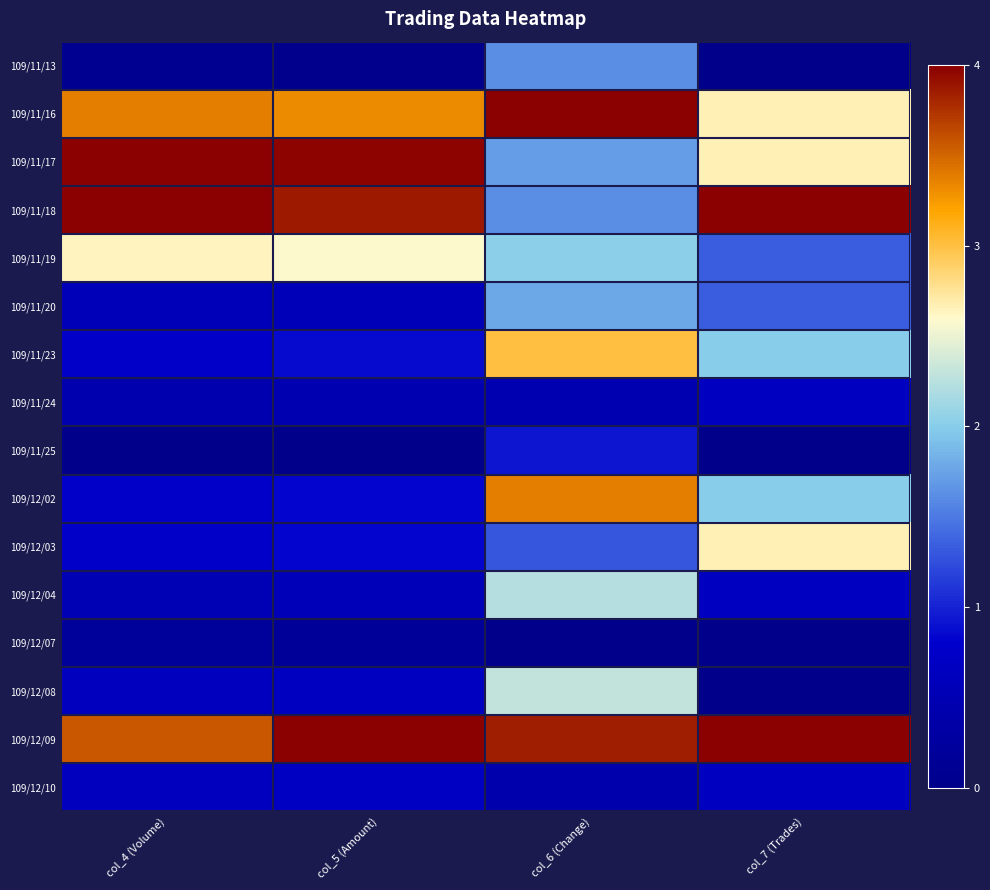

What is the difference between the highest and lowest values at col_5 (Amount)?

4.0